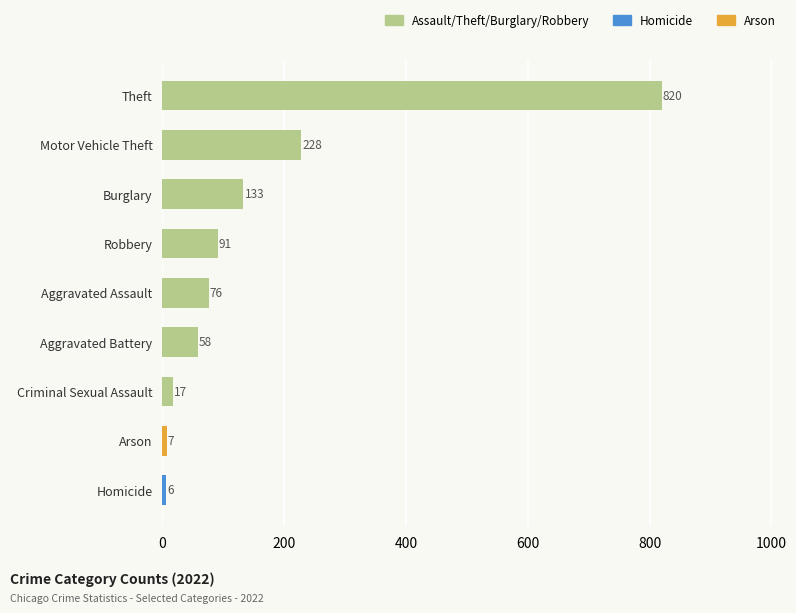

Reading top to bottom, transcribe all the data shown in this chart.

Theft=820	Motor Vehicle Theft=228	Burglary=133	Robbery=91	Aggravated Assault=76	Aggravated Battery=58	Criminal Sexual Assault=17	Arson=7	Homicide=6